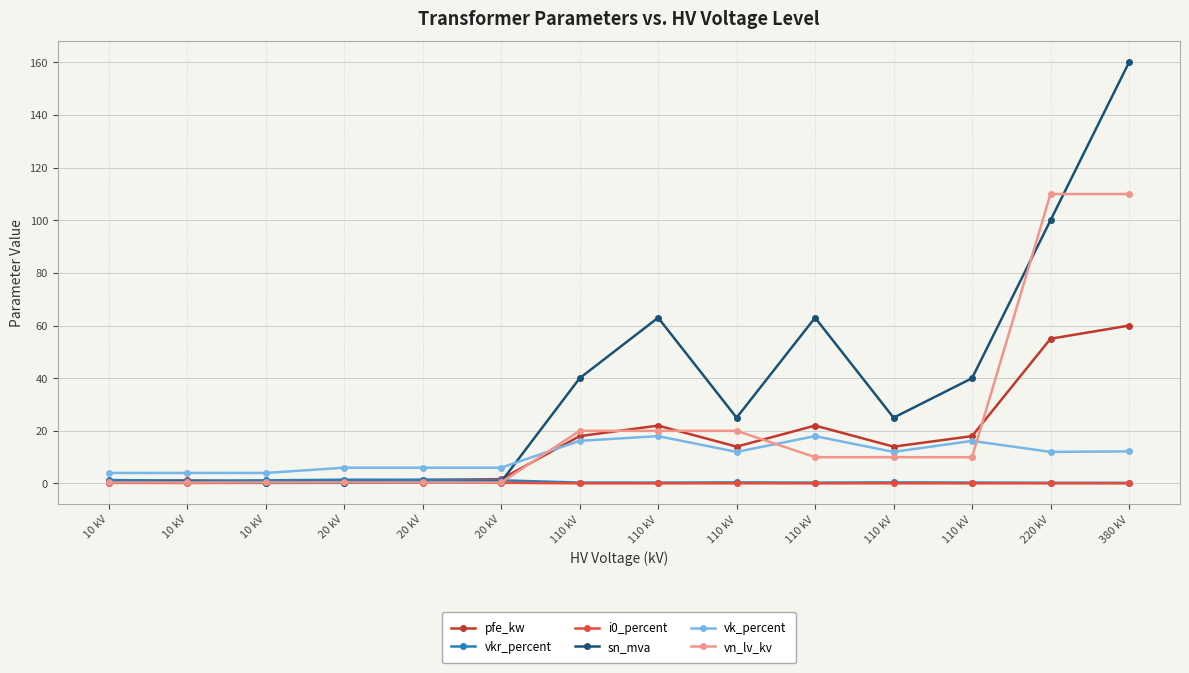

What is the average value of the pfe_kw series?

16.4